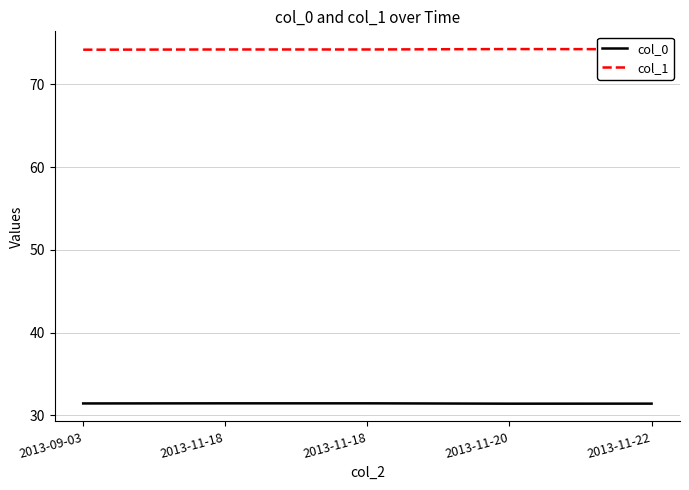

What are all the series names shown in the legend?

col_0, col_1